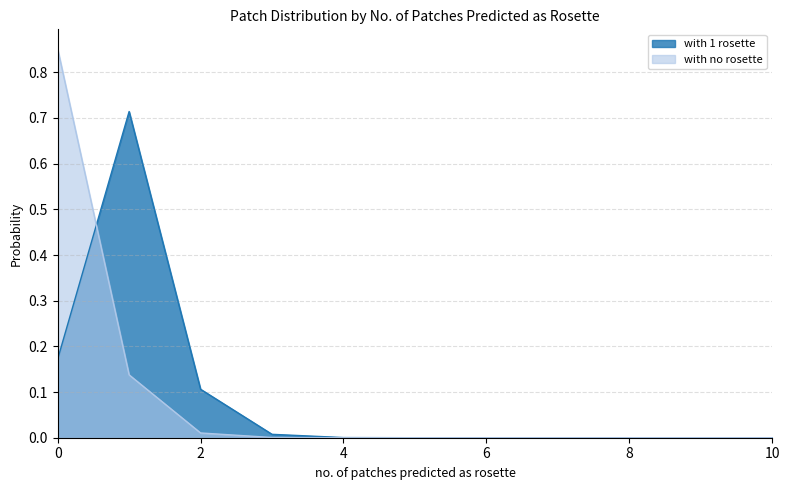

Which series has the largest total across all categories?

with 1 rosette